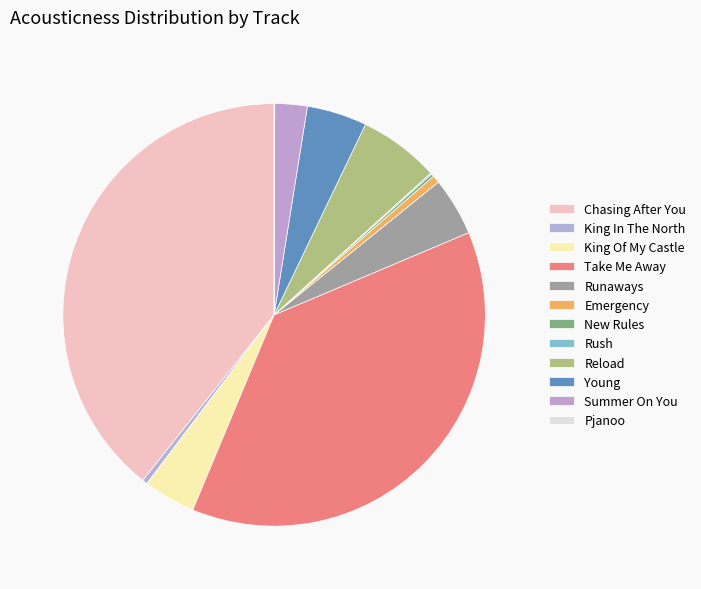

Count the number of slices in the pie.

12